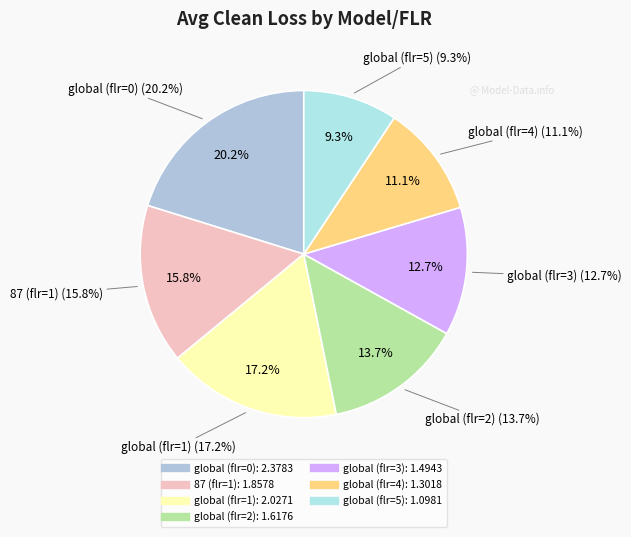

Which category has the biggest portion of the pie?

global (flr=0)